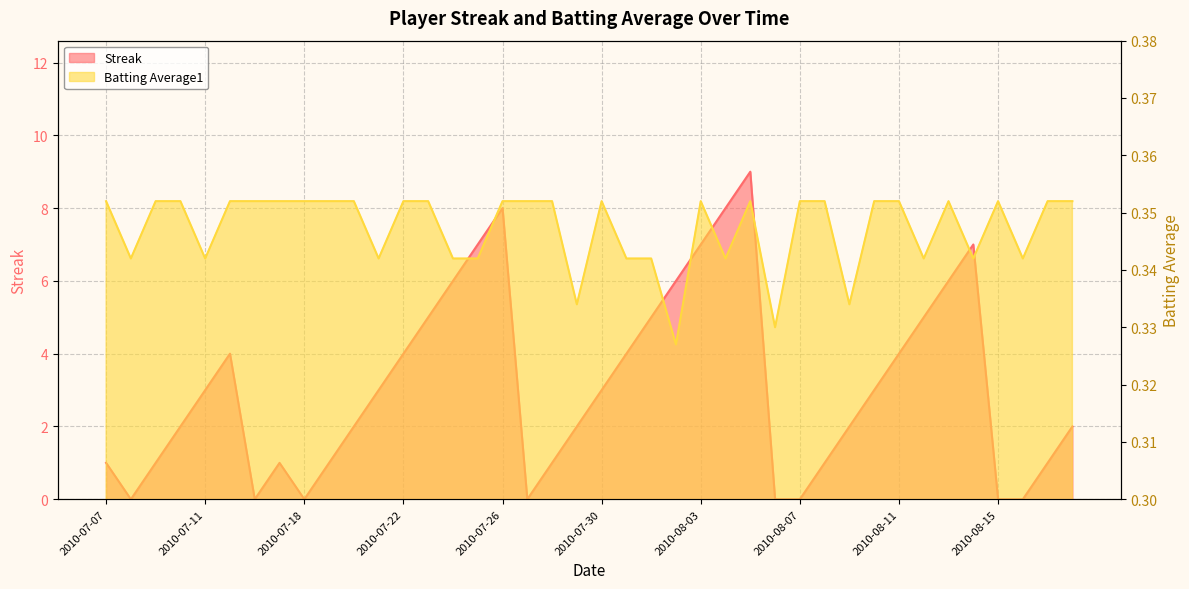

At which label is Streak closest to 4?

2010-07-15